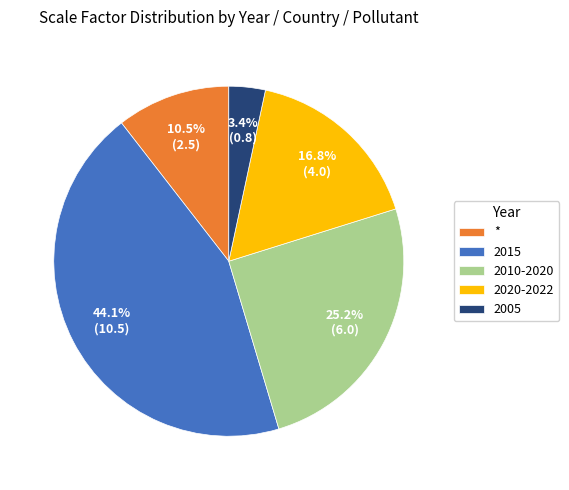

Does any single category account for the majority?

No